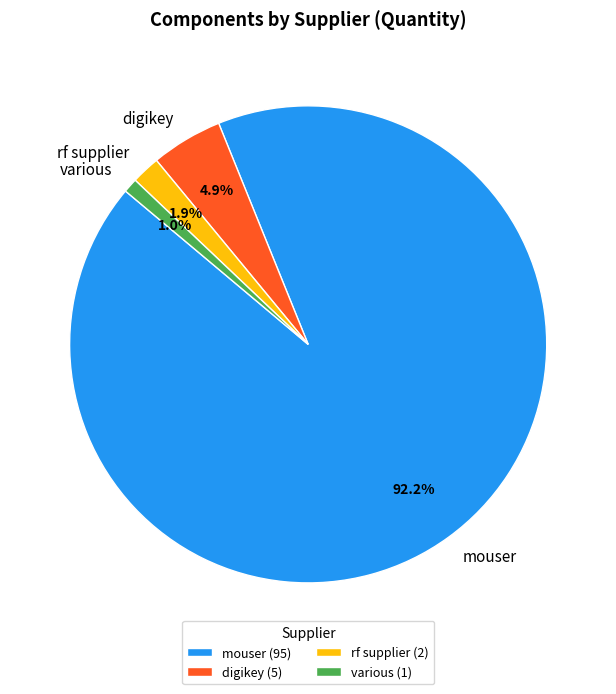

What is the largest slice in the pie chart?

mouser